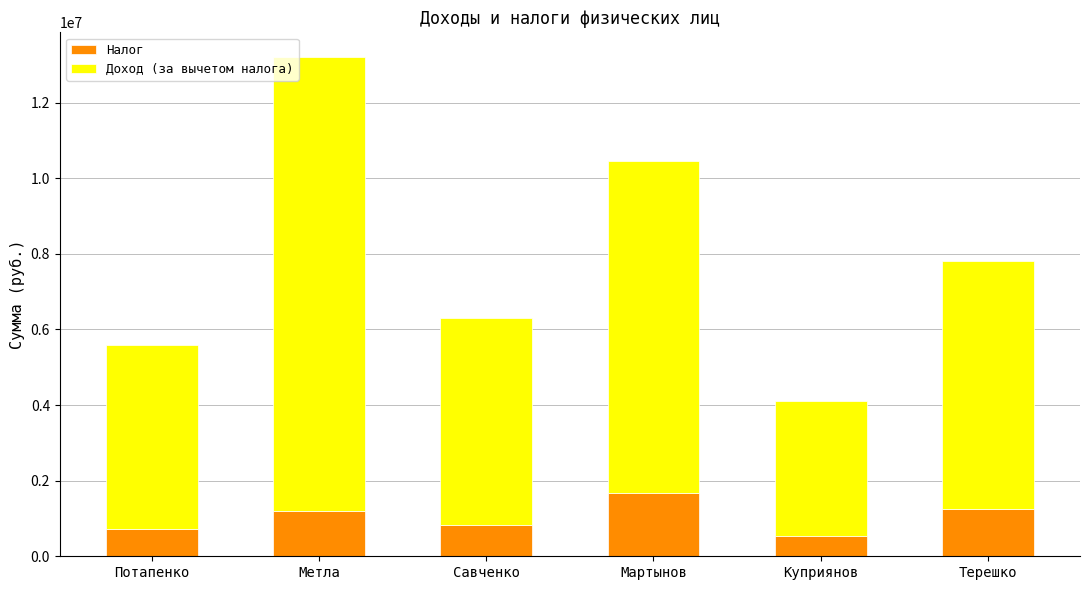

The Налог series shows 1159710 at Потапенко. True or false?

False